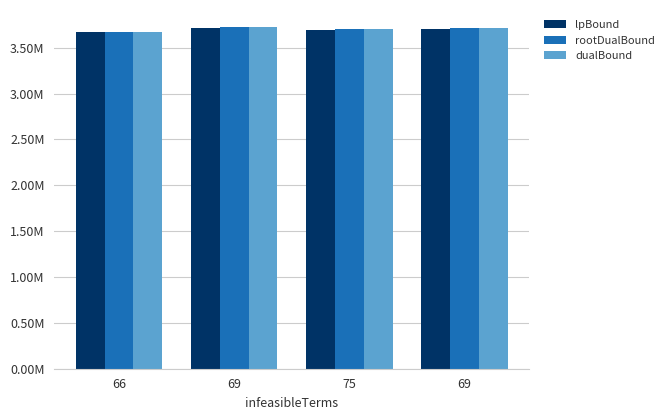

Is the value of dualBound at 69 greater than the value of rootDualBound at 66?

Yes